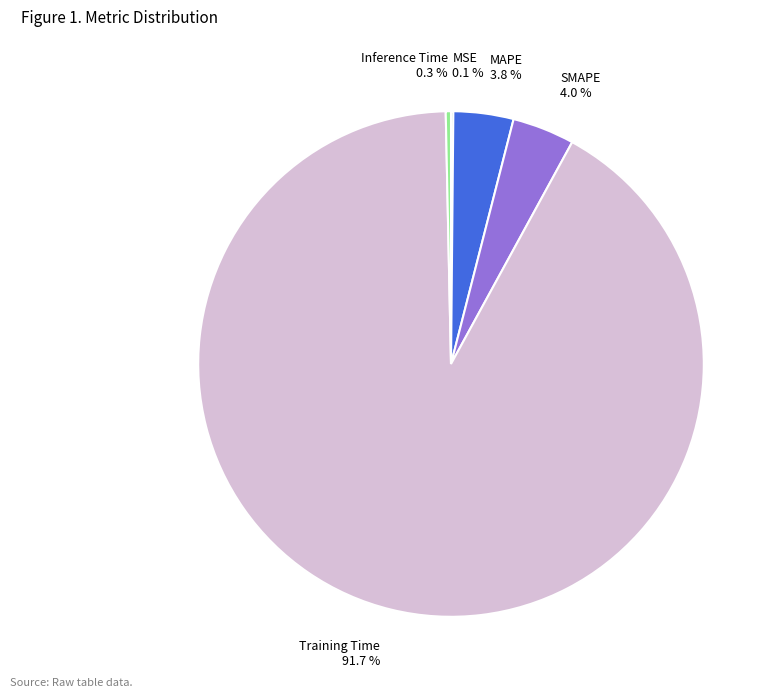

Which category accounts for the majority?

Training Time